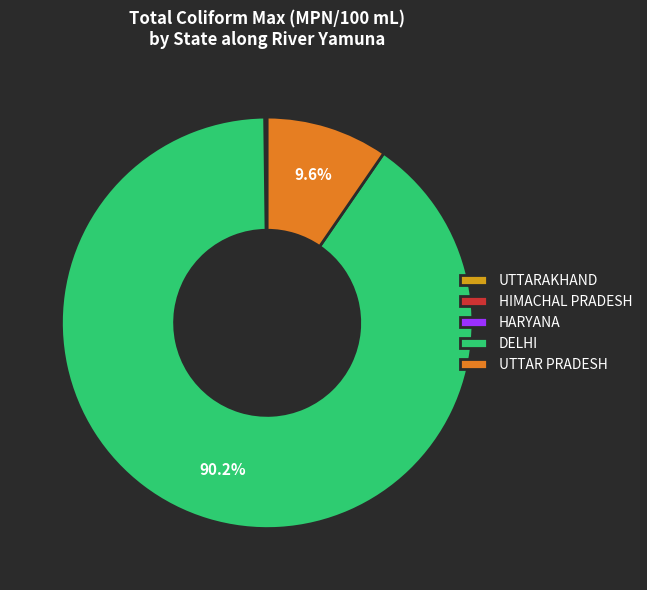

What portion of the pie excludes DELHI?

9.8%